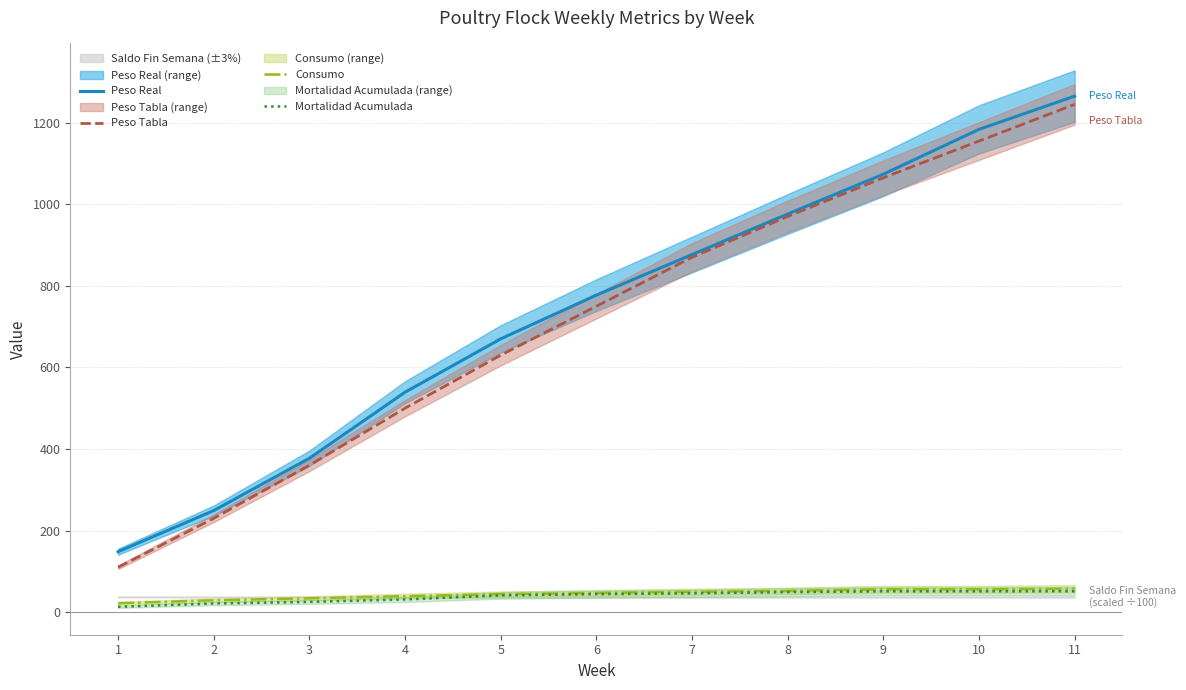

Reading left to right, list all the values displayed in this chart.

Peso Real: 1=148.1	2=249.0	3=377.3	4=539.2	5=670.0	6=777.2	7=876.7	8=976.1	9=1073.7	10=1183.6	11=1265.2
Peso Tabla: 1=110.0	2=230.0	3=360.0	4=500.0	5=630.0	6=750.0	7=870.0	8=970.0	9=1065.0	10=1155.0	11=1245.0
Consumo: 1=21.8	2=29.0	3=33.7	4=39.2	5=43.9	6=46.8	7=49.8	8=51.9	9=56.1	10=55.9	11=57.5
Mortalidad Acumulada: 1=13.0	2=21.0	3=25.0	4=31.0	5=41.0	6=44.0	7=46.0	8=49.0	9=51.0	10=51.0	11=51.0